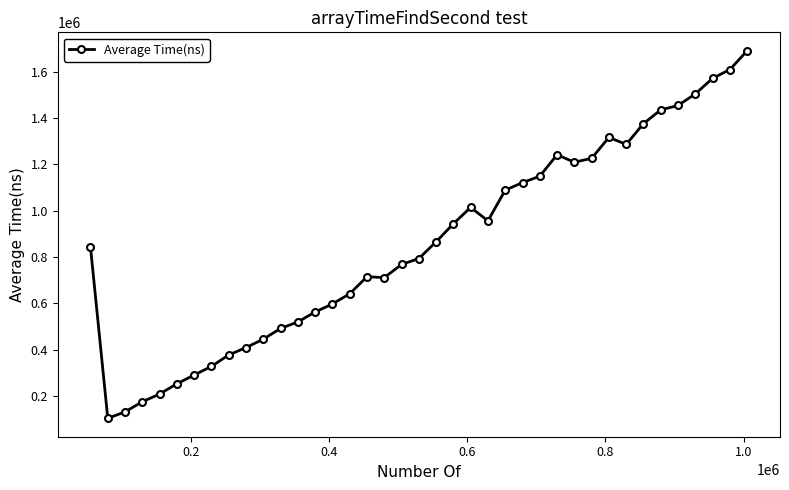

True or false: there are more than 0 points higher than both neighbors.

True